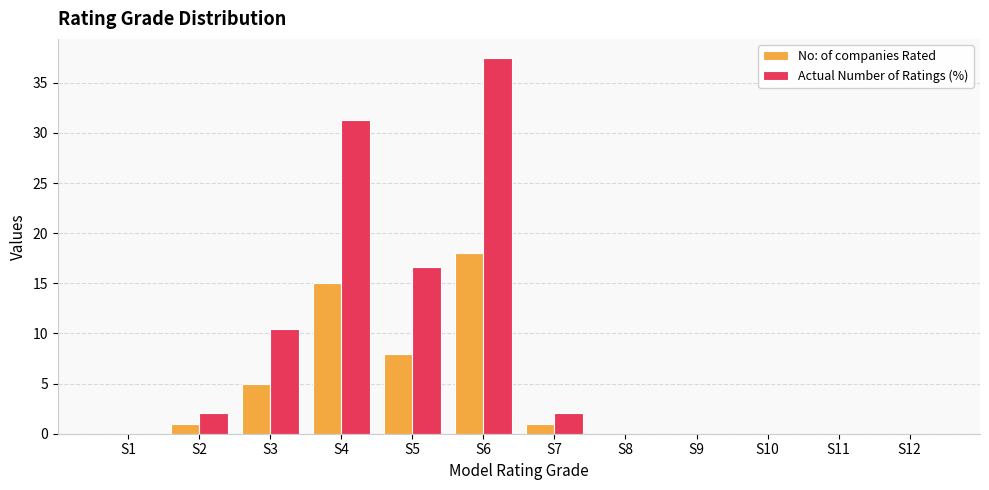

At which label is No: of companies Rated closest to 9?

S5